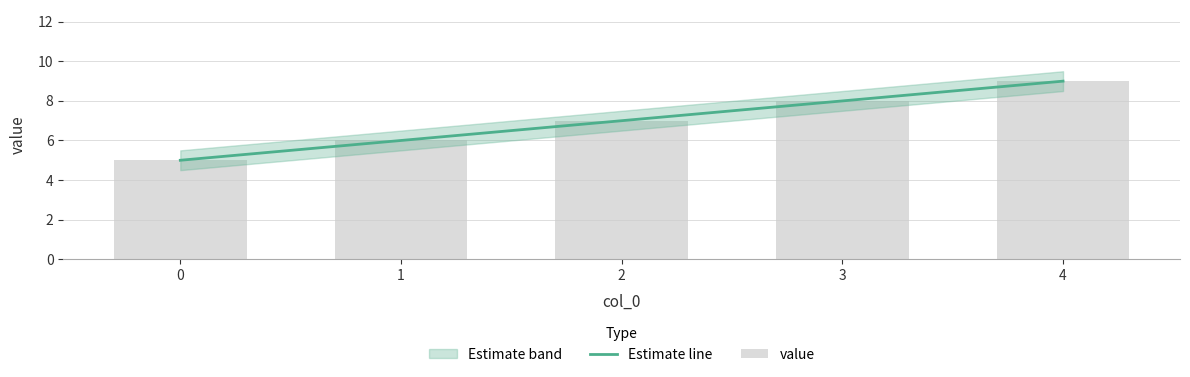

Which series has the largest total across all categories?

Estimate line